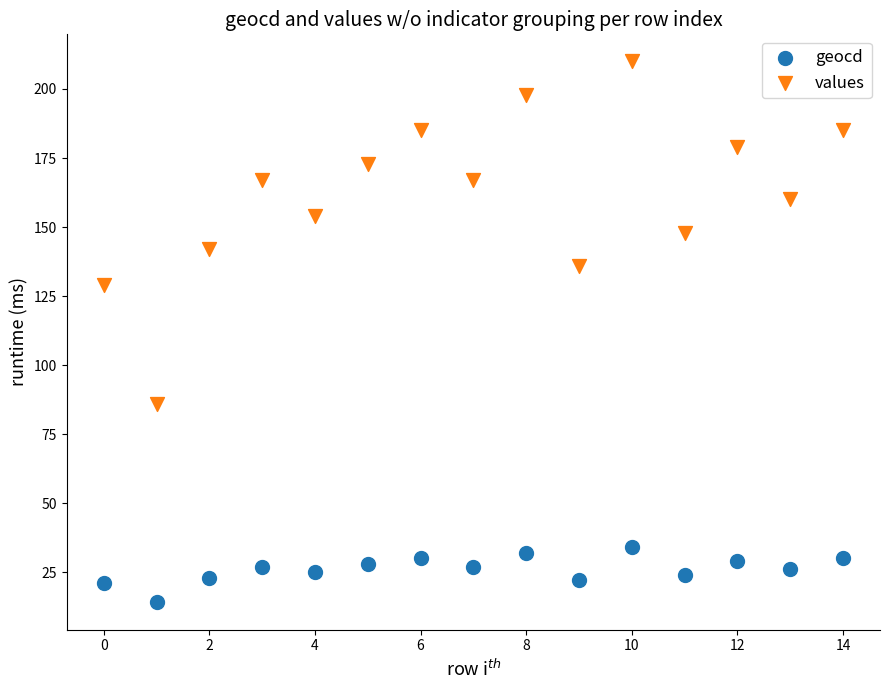

Across all series, what Y value is closest to 112?

129